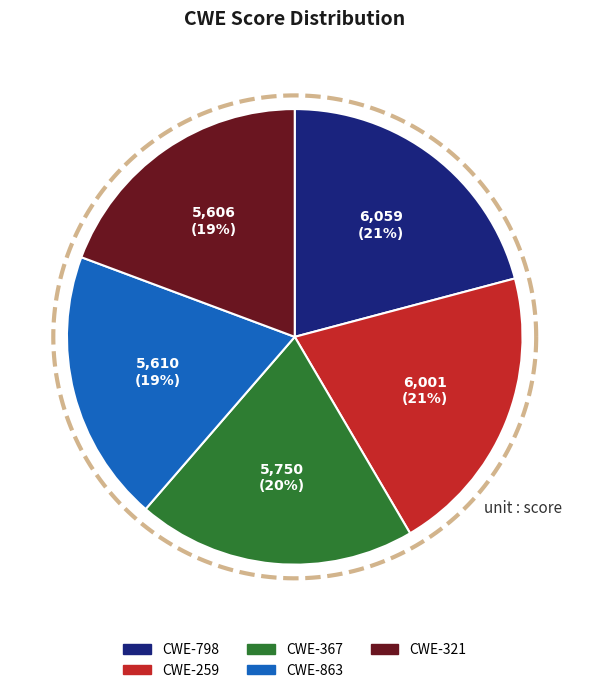

What percentage do 863 and 798 together represent?

40.2%